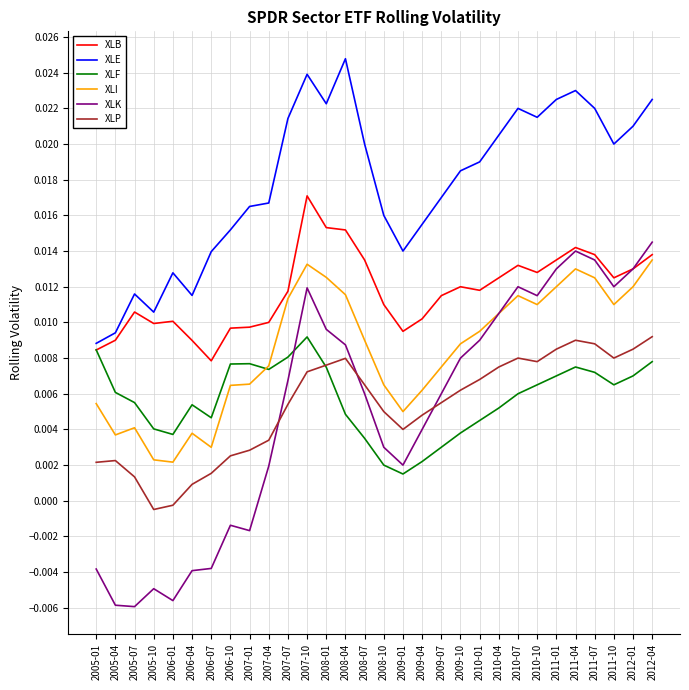

Which category has the highest value across all series?

2008-04